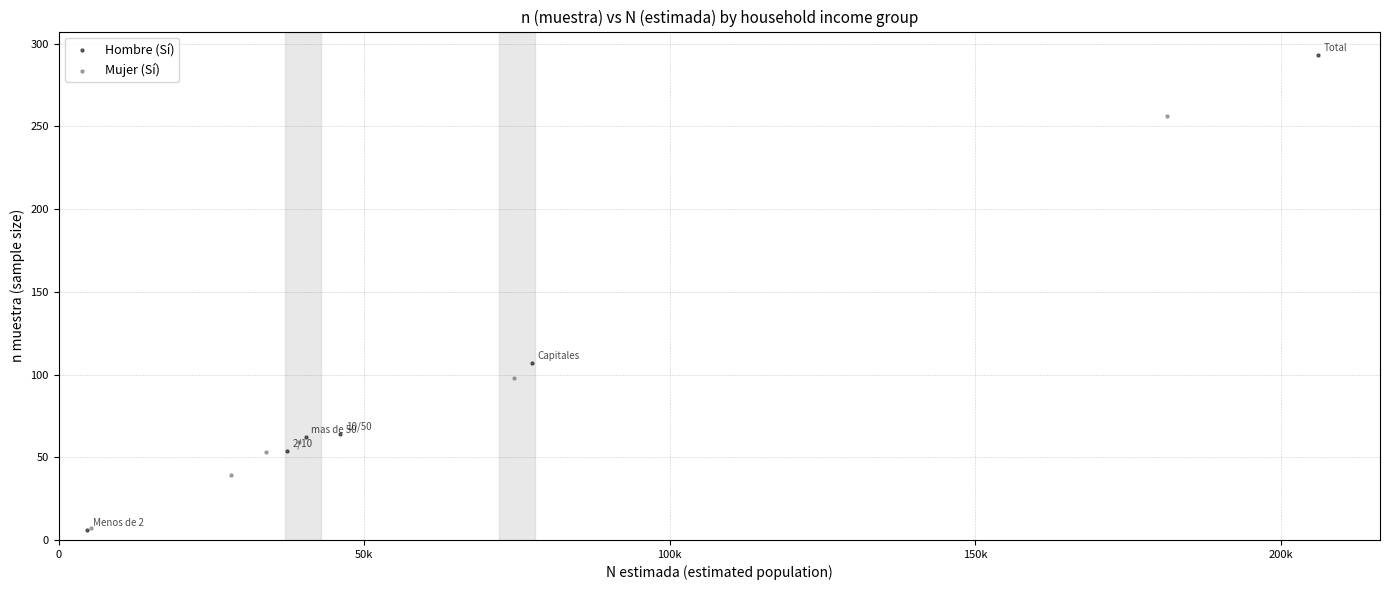

Which series contains the highest Y value?

Hombre (Sí)